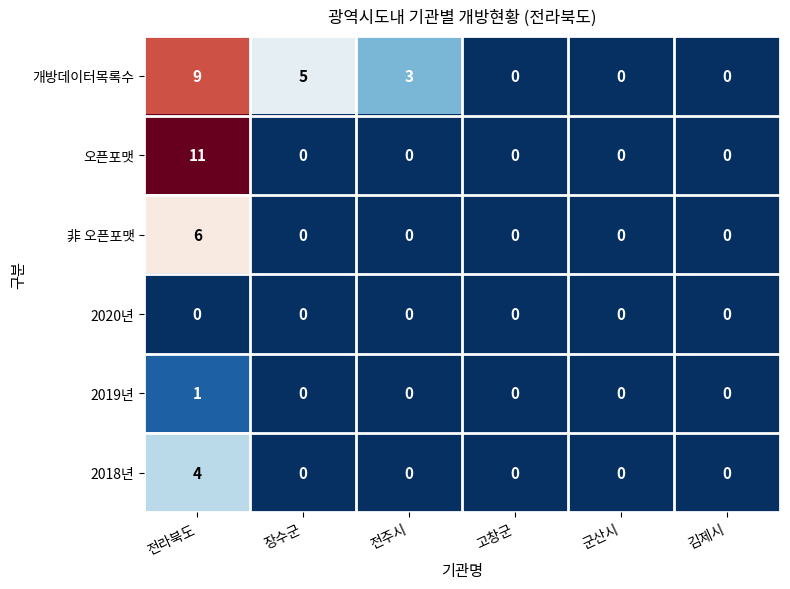

At which category is the sum across all series the highest?

전라북도